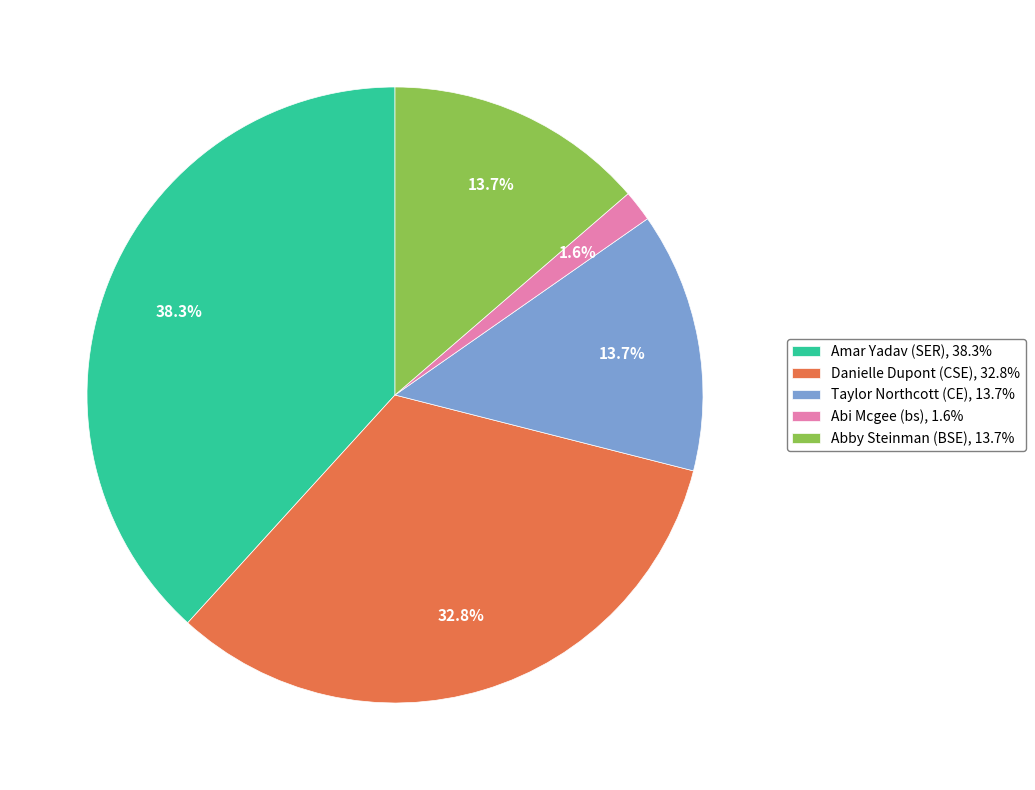

To the nearest percent, what is the combined percentage of Amar Yadav (SER) and Abi Mcgee (bs)?

40%